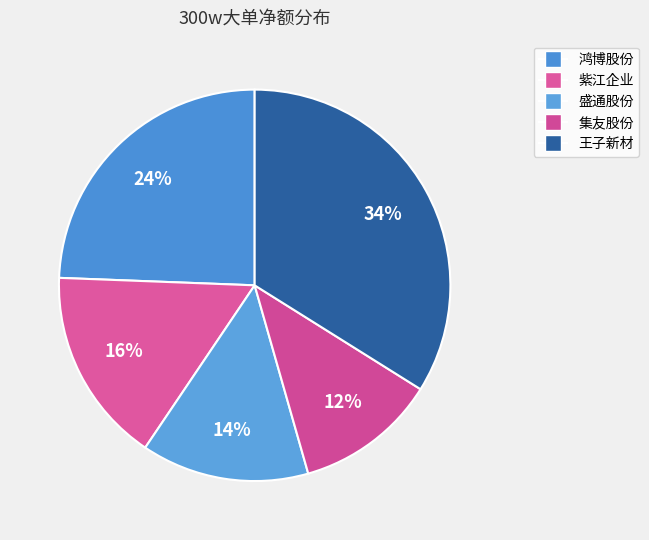

Count the number of slices in the pie.

5